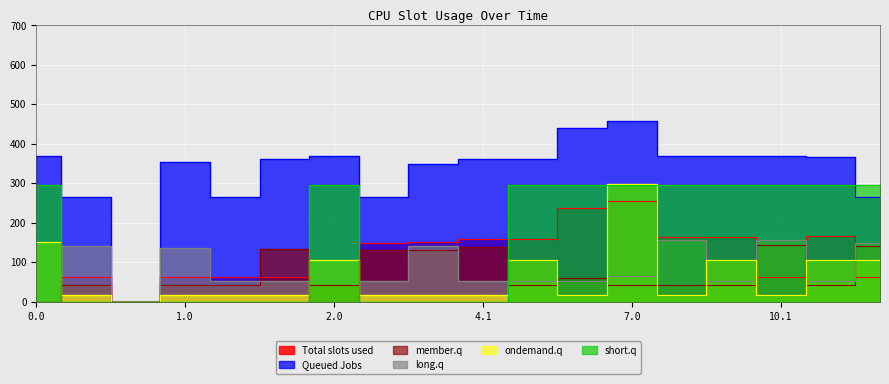

How many categories are shown in the chart?

18